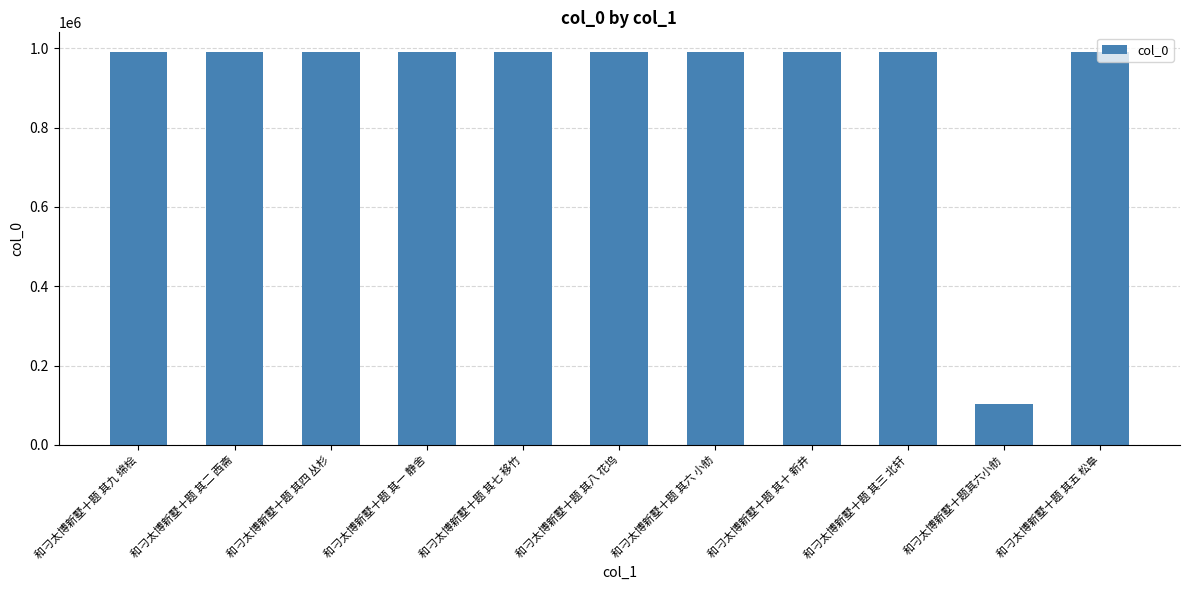

What position from the right is 和刁太博新墅十题 其一 静舍?

8